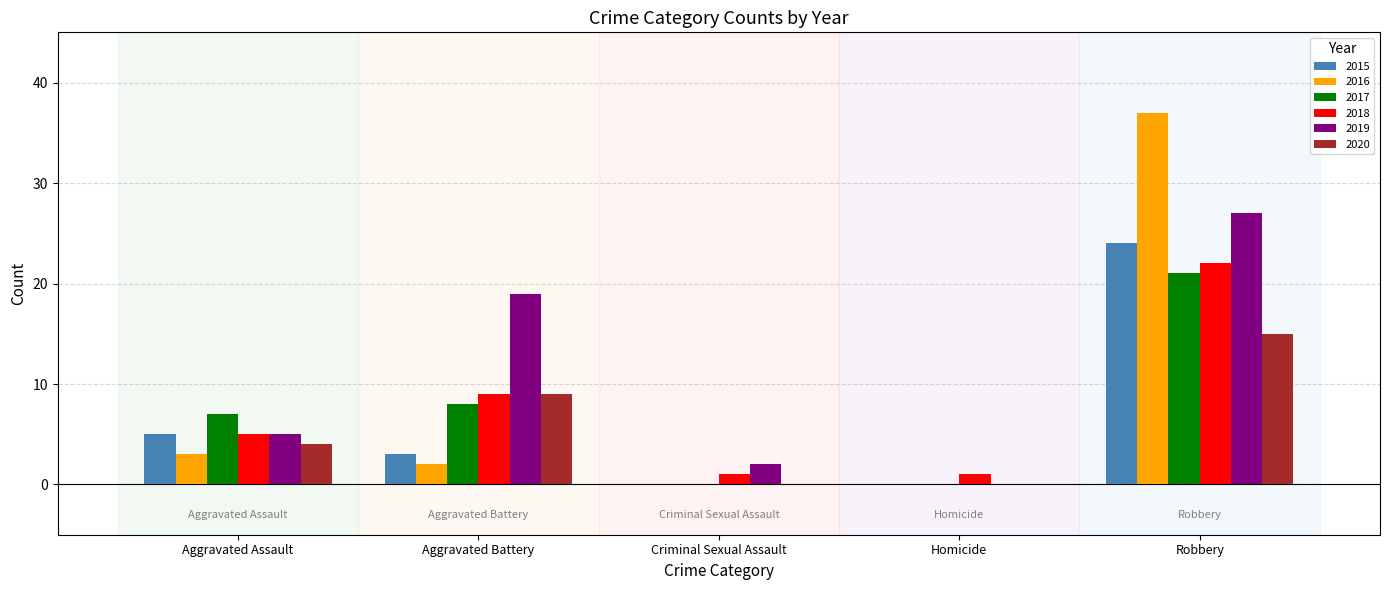

What is the sum of all 2019 values?

53